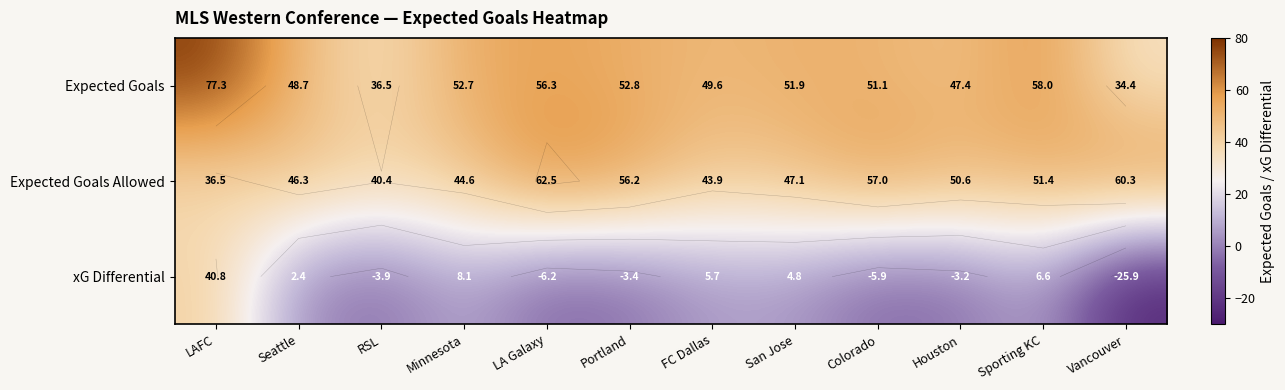

How many series are shown in this chart?

3